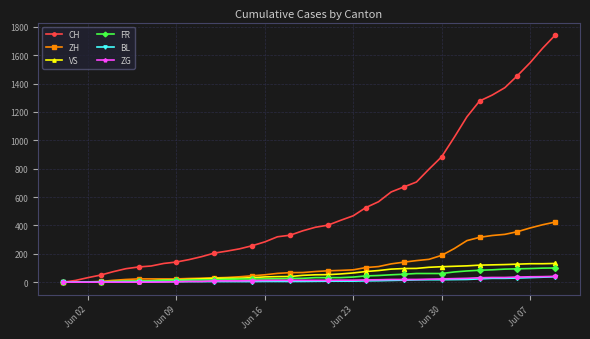

How many lines are shown in the chart?

6